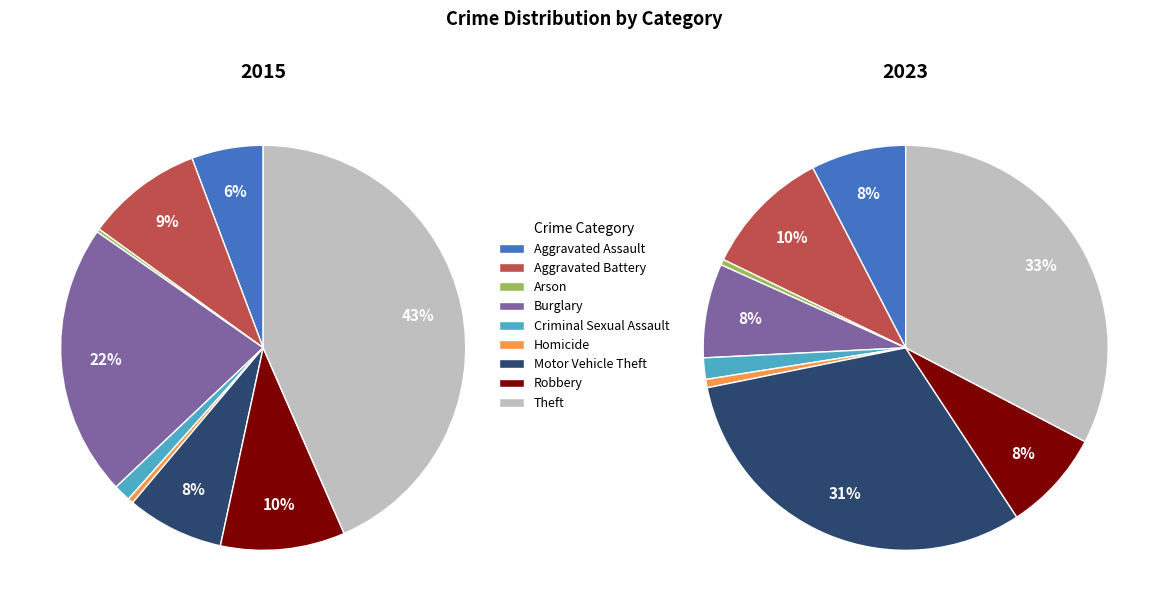

What percentage is the 7 slice, to the nearest percent?

8%